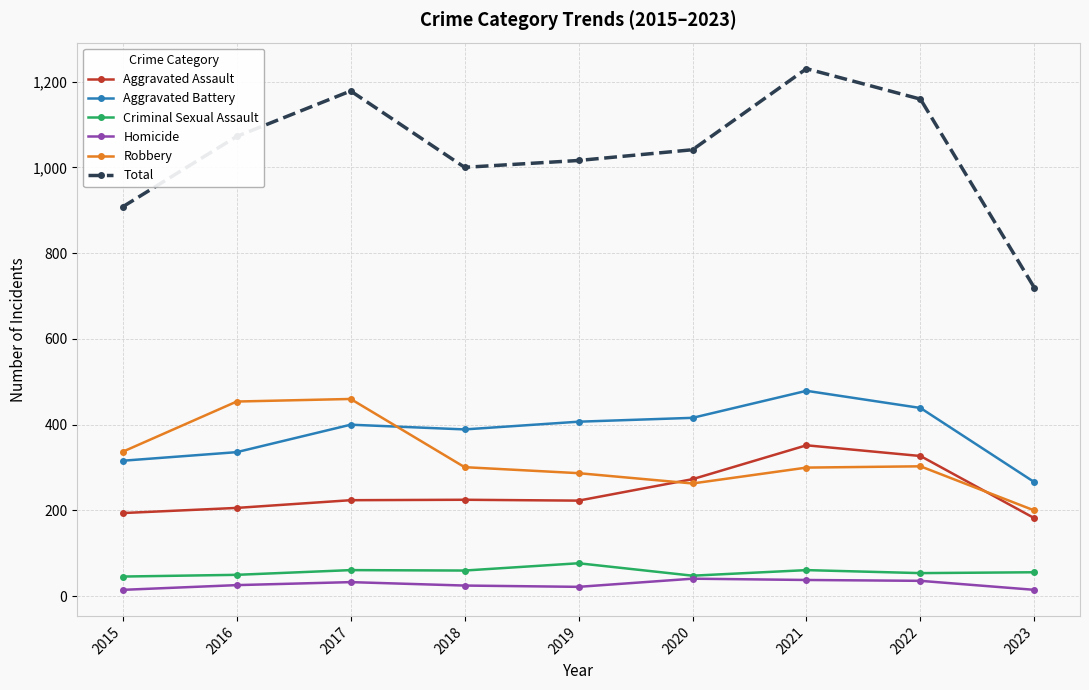

What is the value of the Homicide point at the 2nd from the left?

26